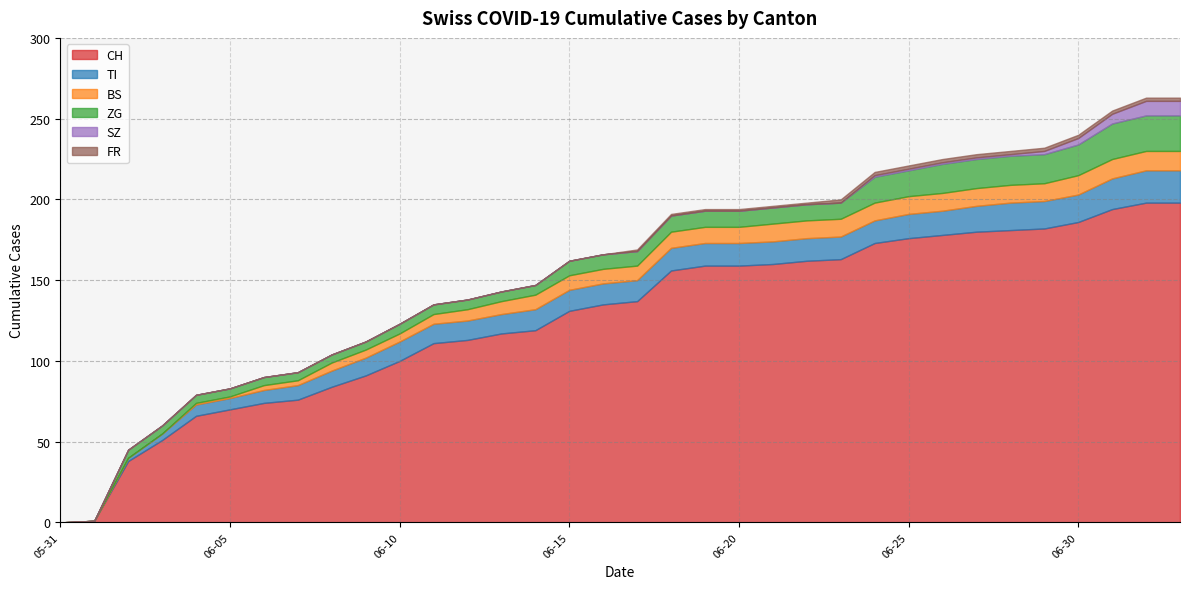

At which category does the chart reach its peak across all series?

2020-07-02